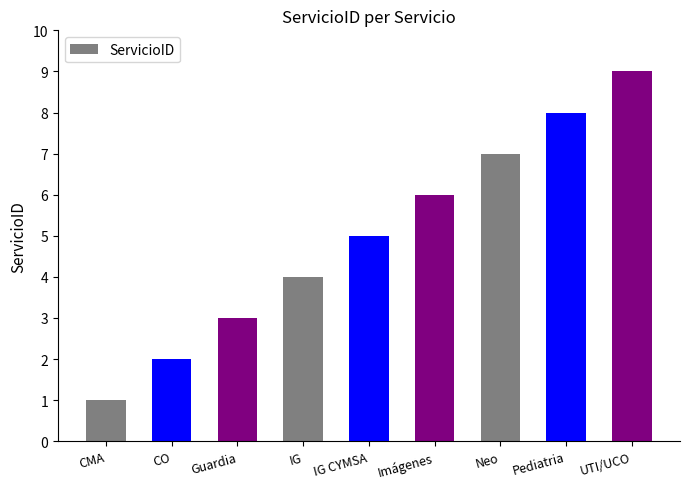

How many data points are less than 5?

4